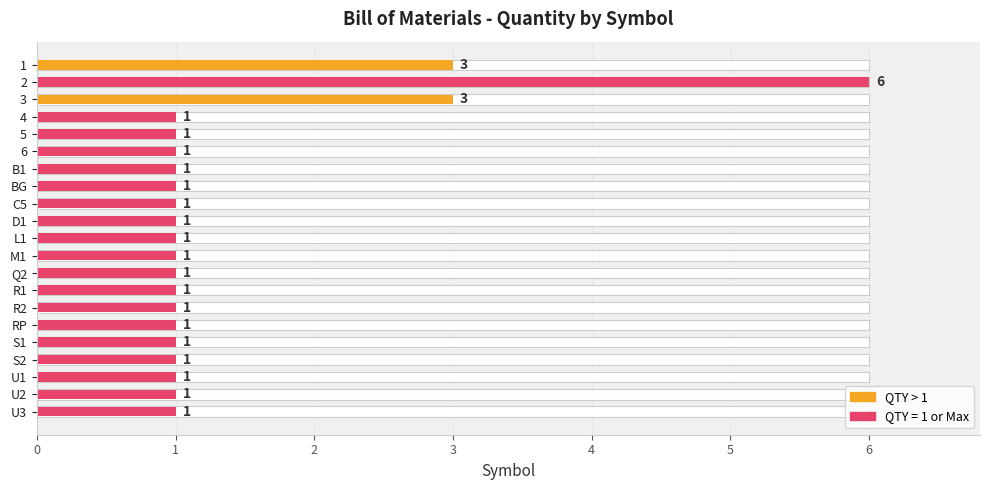

Reading right to left, transcribe all the data shown in this chart.

1	1	1	1	1	1	1	1	1	1	1	1	1	1	1	1	1	1	3	6	3